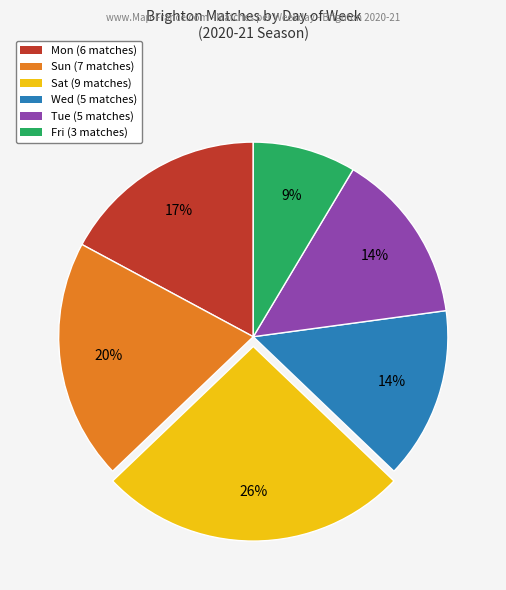

True or false: Wed accounts for 14% of the total.

True